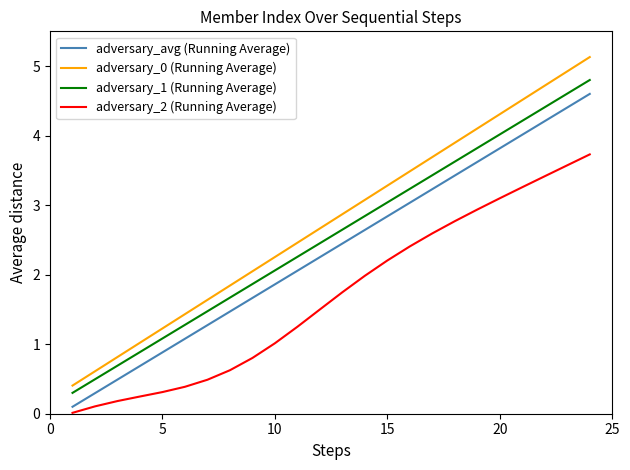

What is the minimum value for adversary_1 (Running Average)?

0.3